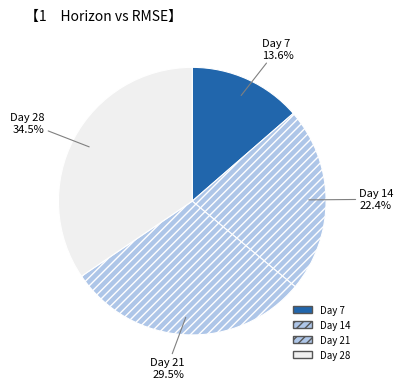

To the nearest percent, what is the difference between the largest and smallest slice percentages?

21%